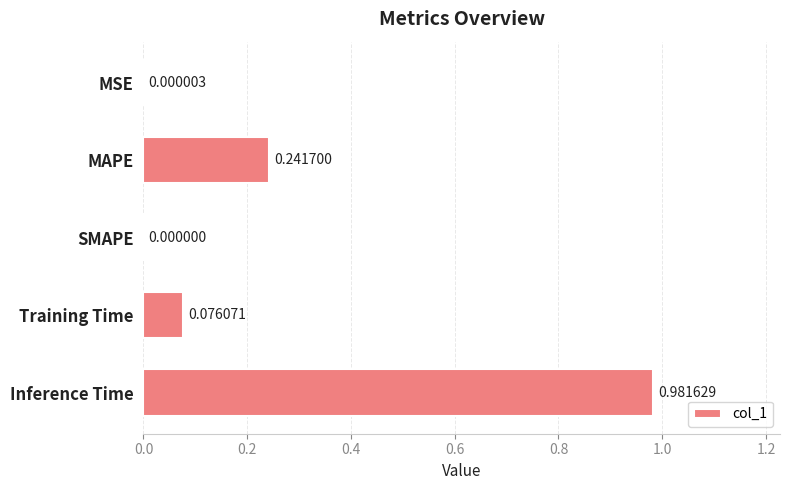

What is the sum of all values?

1.3